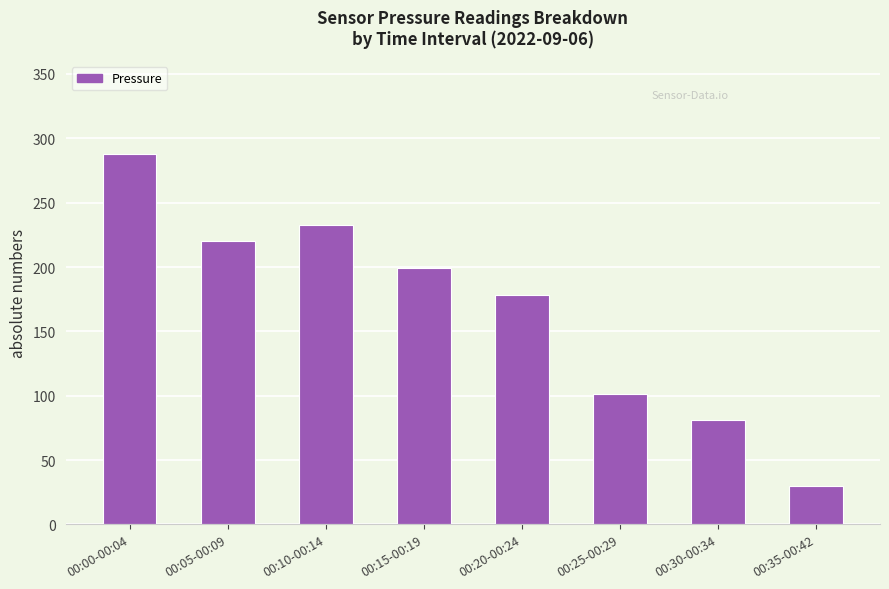

Rank the categories by value from lowest to highest.

00:35-00:42, 00:30-00:34, 00:25-00:29, 00:20-00:24, 00:15-00:19, 00:05-00:09, 00:10-00:14, 00:00-00:04